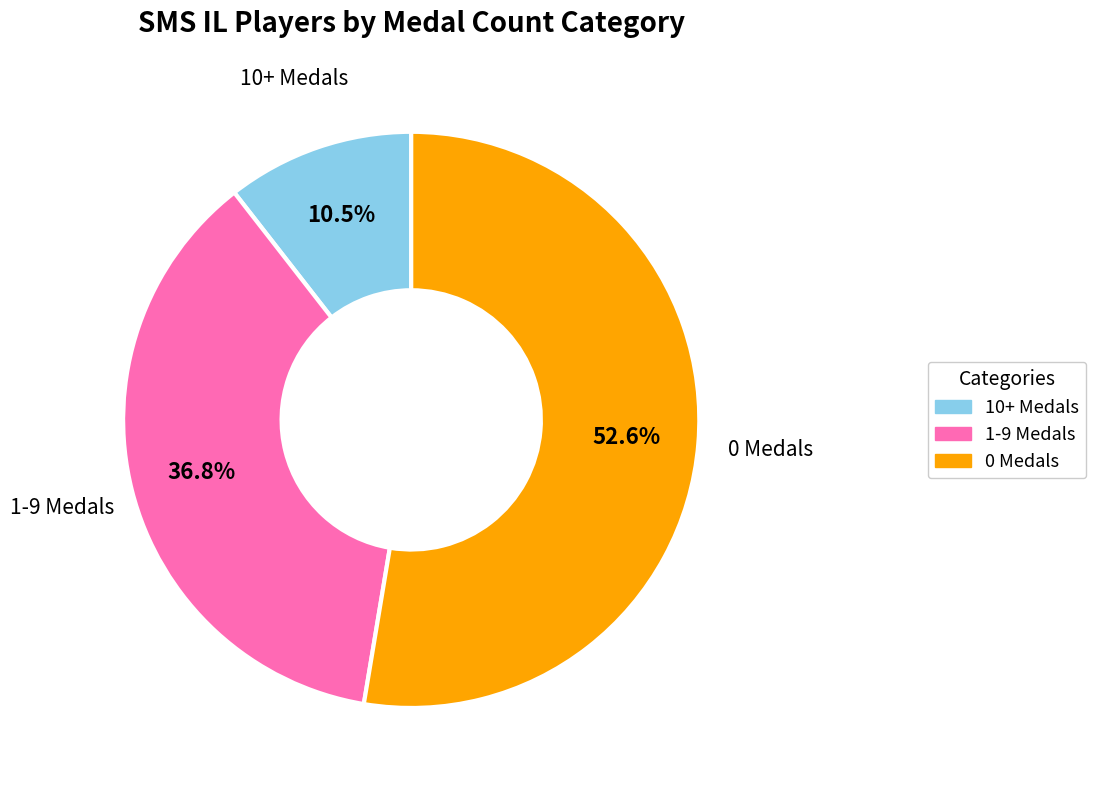

Is there a majority slice in this chart?

Yes